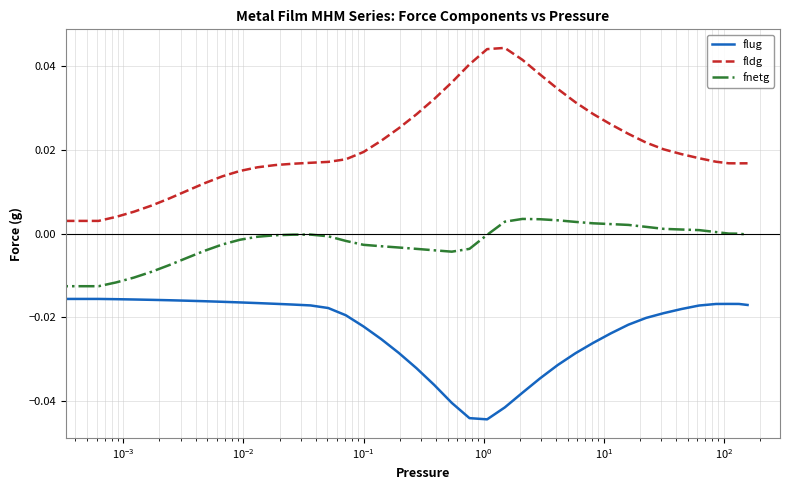

Rank the series by their average value, from highest to lowest.

fldg, fnetg, flug